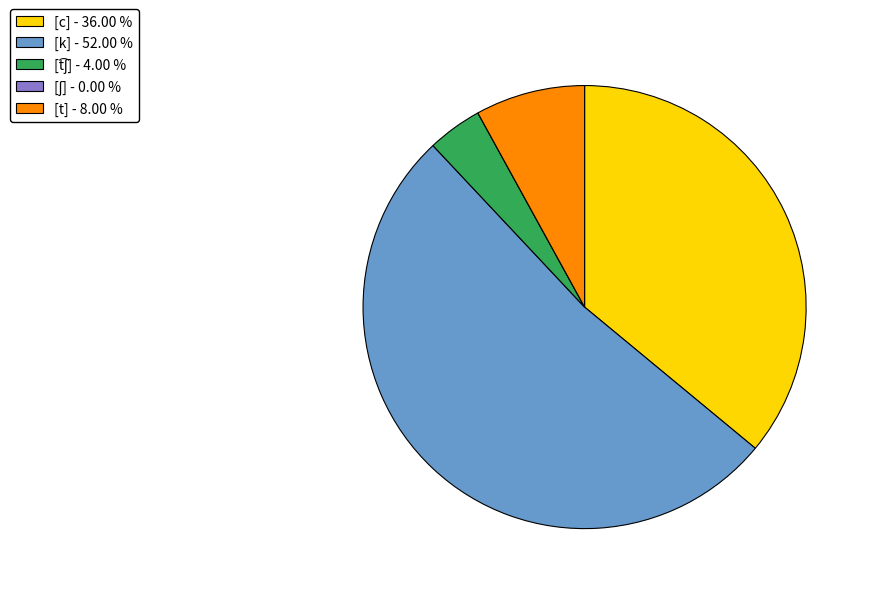

Is there a majority slice in this chart?

Yes